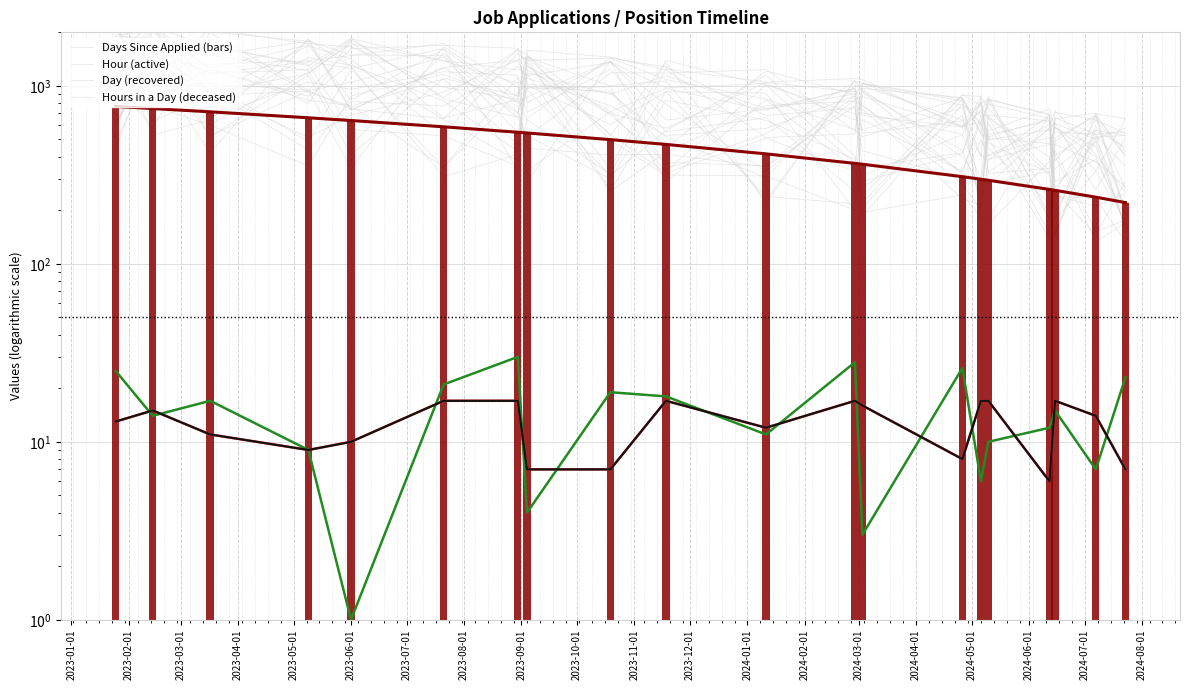

Read the Active (Hour) value at 2024-02-01.

8